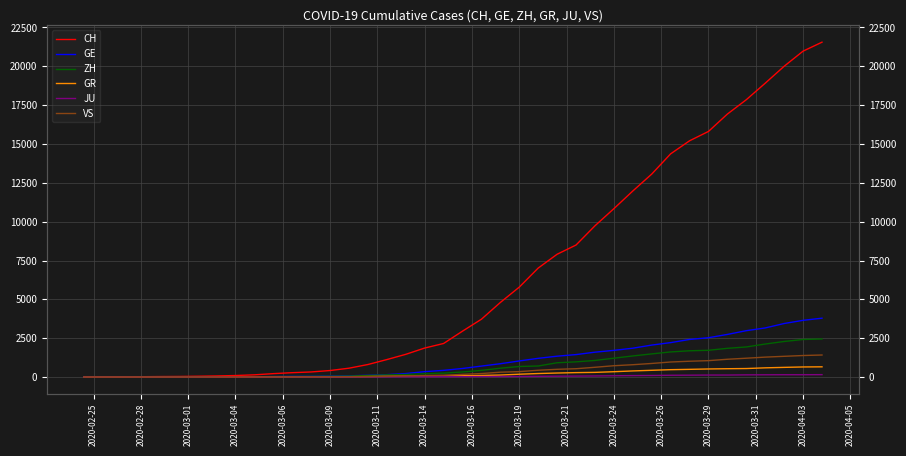

True or false: VS and CH intersect in this chart.

False